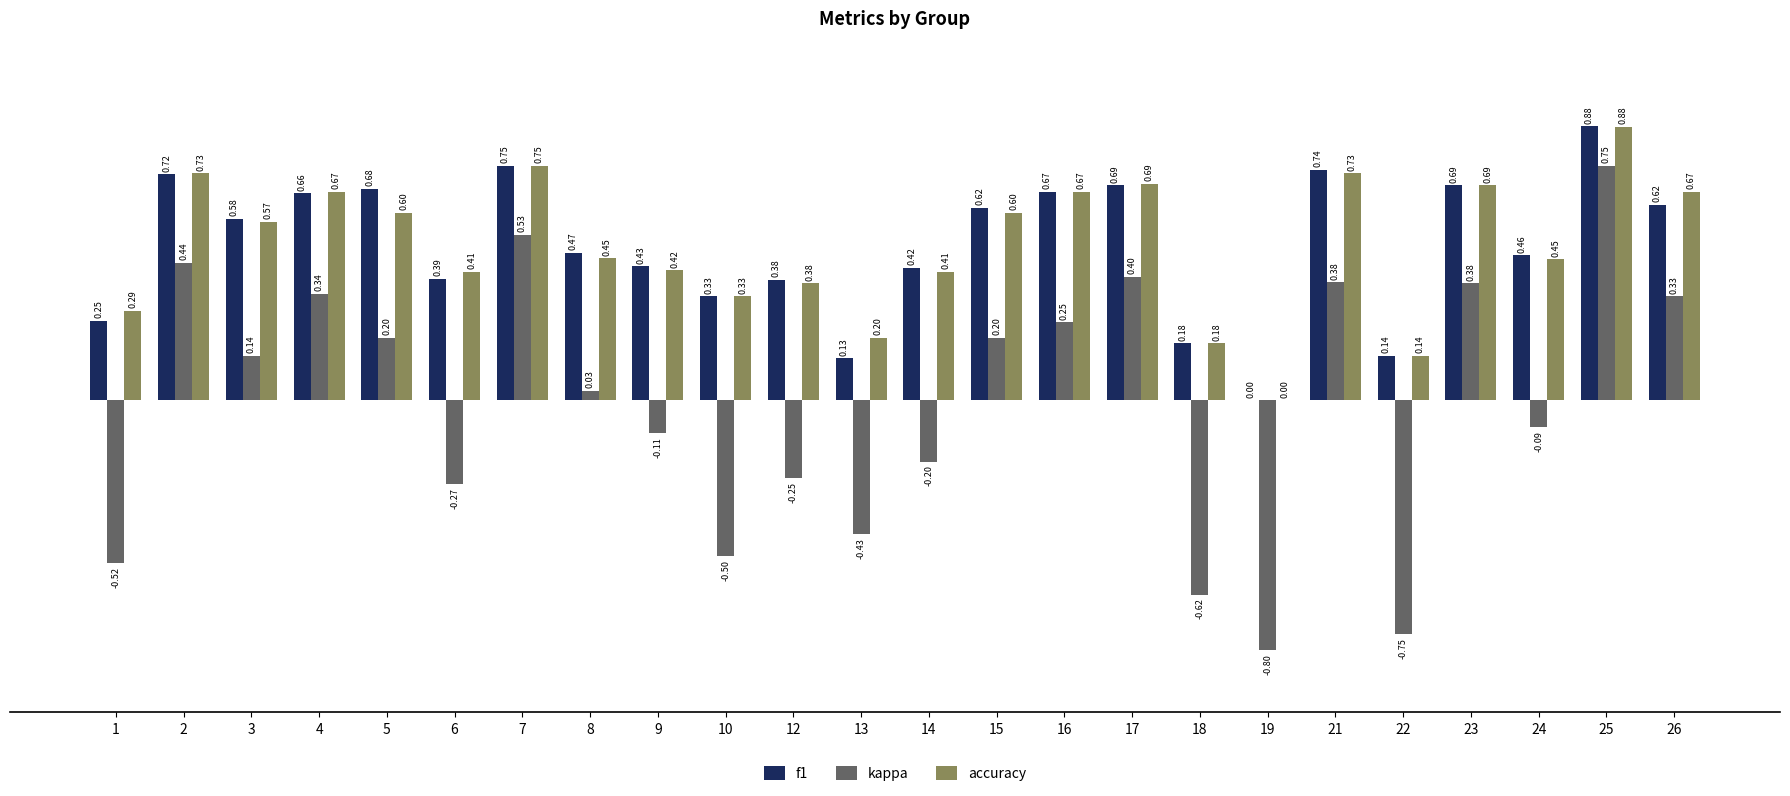

True or false: accuracy has a value of 1.0 at 21.

False